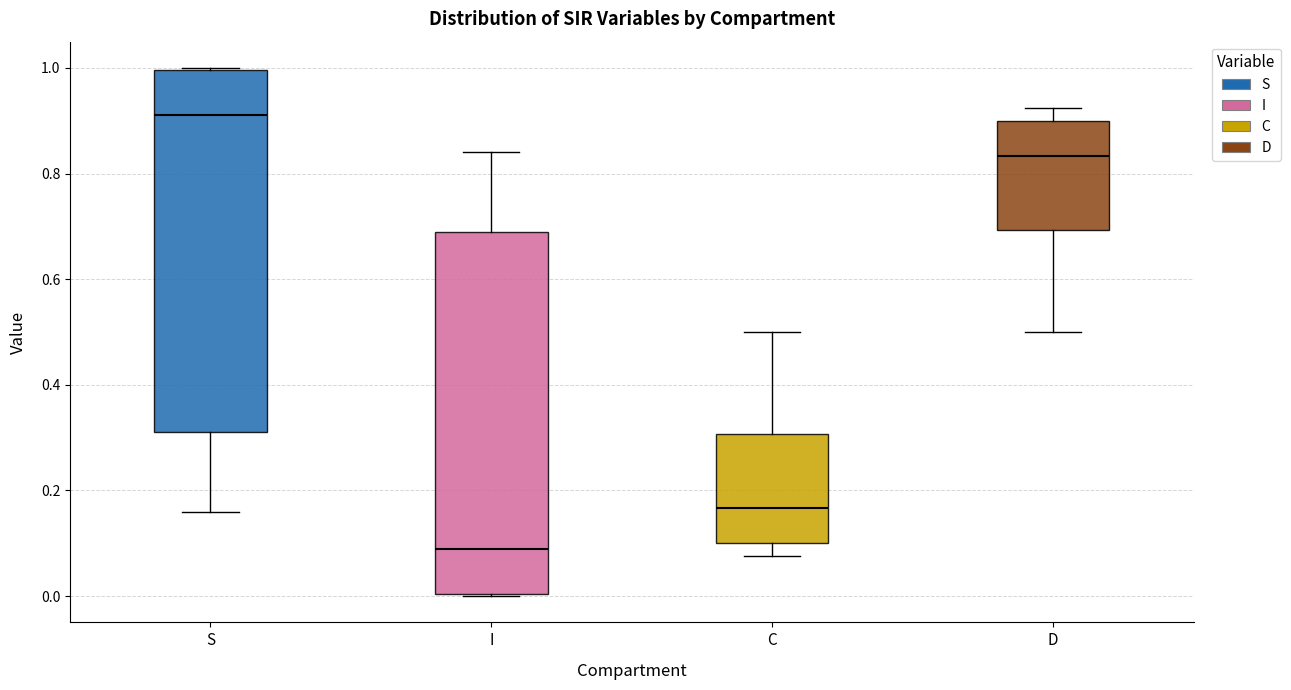

Reading left to right, read every box against the y-axis: the position of its median line, the range the box covers, and the ends of its whiskers. The values are not printed on the chart, so give them approximately, as read against the axis.

S: median 0.92, box 0.32 to 1.00, whiskers 0.16 to 1.00
I: median 0.08, box 0.00 to 0.68, whiskers 0.00 to 0.84
C: median 0.16, box 0.10 to 0.30, whiskers 0.08 to 0.50
D: median 0.84, box 0.70 to 0.90, whiskers 0.50 to 0.92